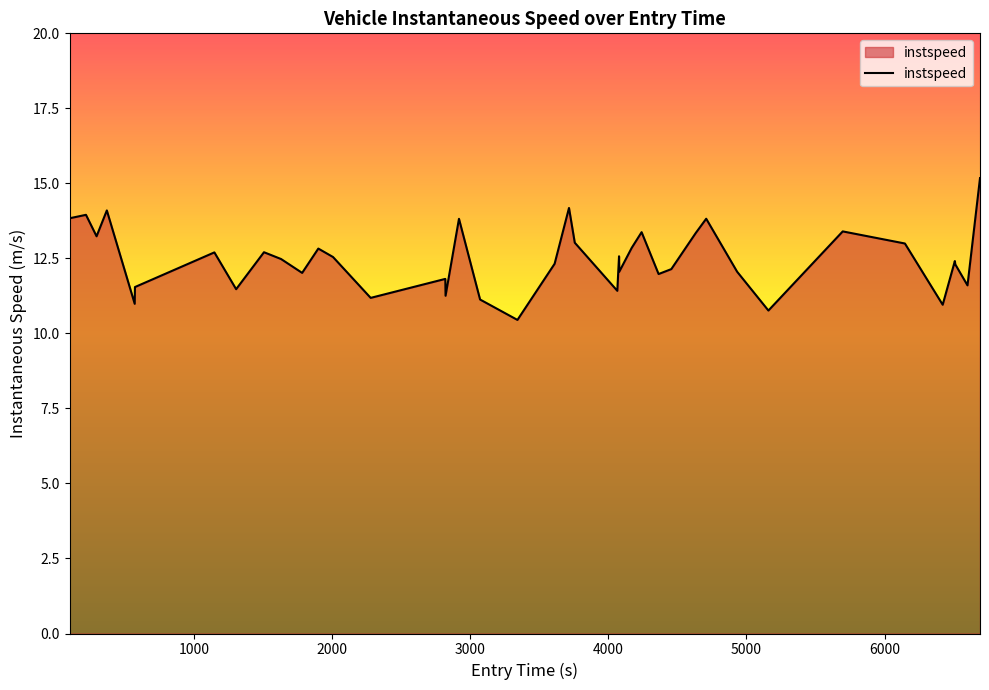

What is the smallest value displayed?

10.4